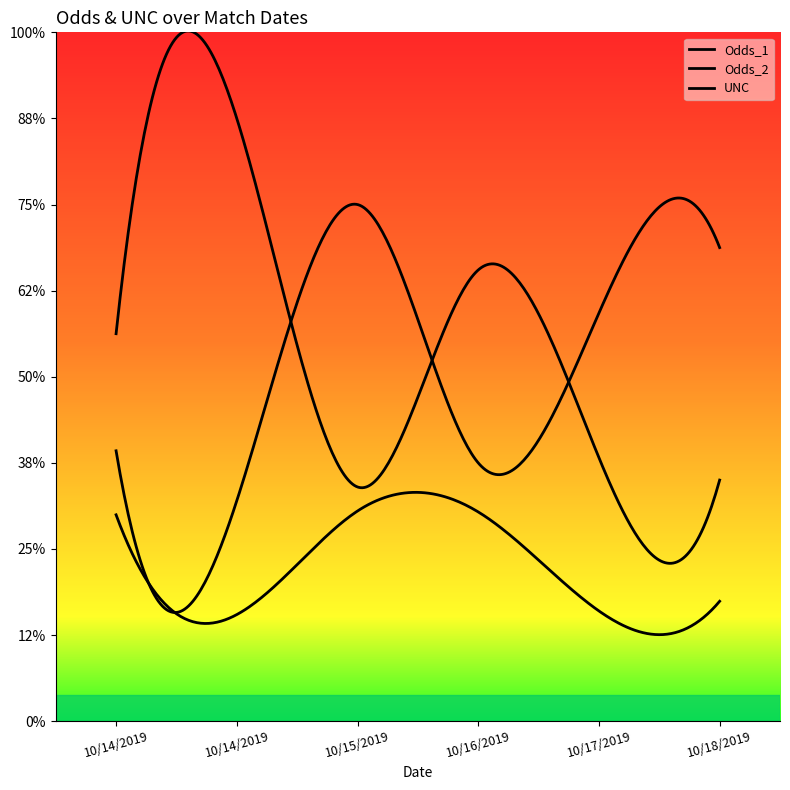

Reading right to left, transcribe all the data shown in this chart.

Odds_1: 1.4	1.5	2.6	1.4	3.5	2.2
Odds_2: 2.8	2.4	1.5	3.0	1.3	1.6
UNC: 0.7	0.6	1.2	1.2	0.6	1.2